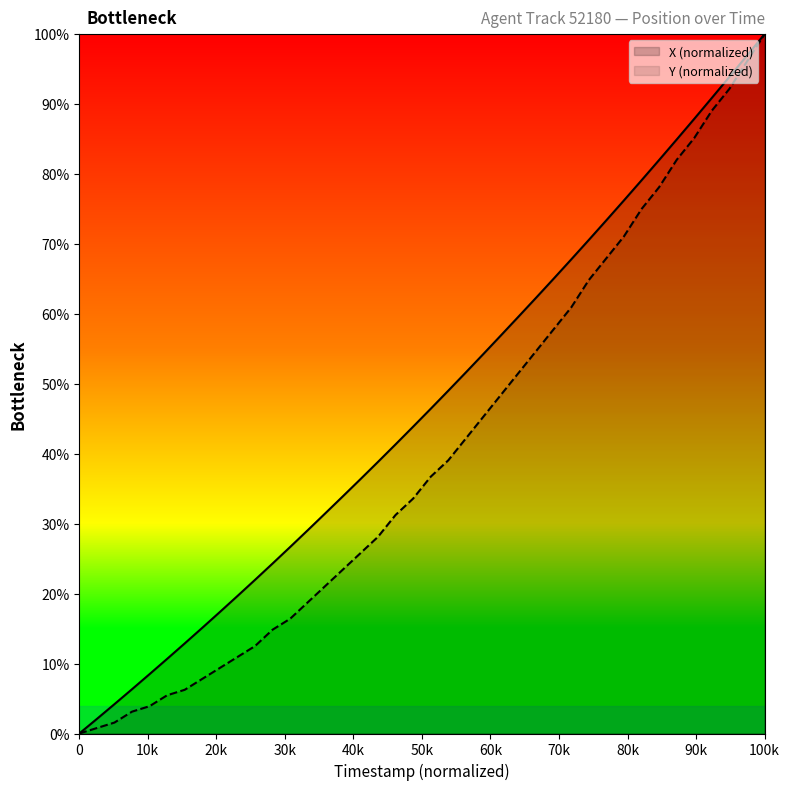

List the series in order of their overall mean, highest first.

X (normalized), Y (normalized)